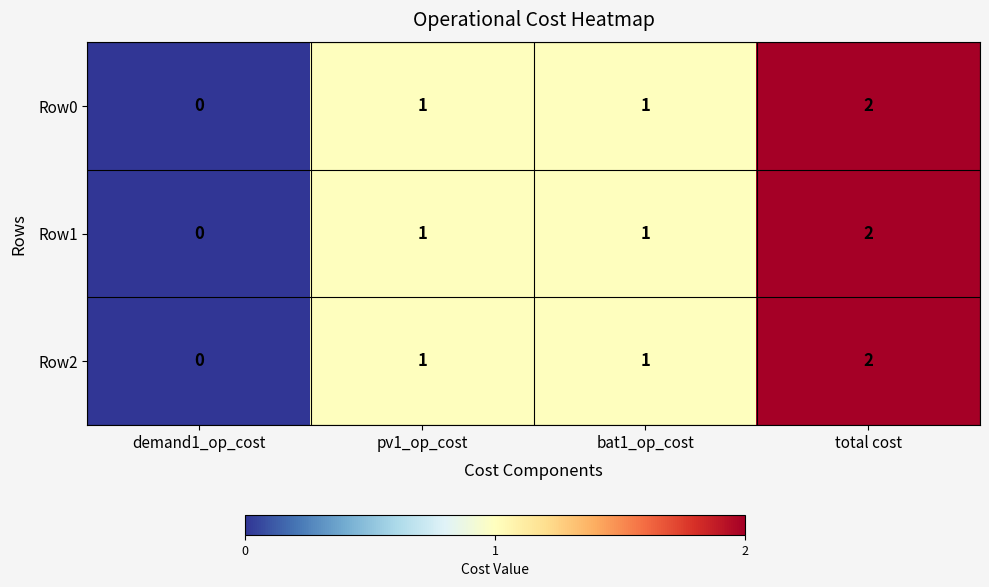

At which category is the sum across all series the highest?

total cost